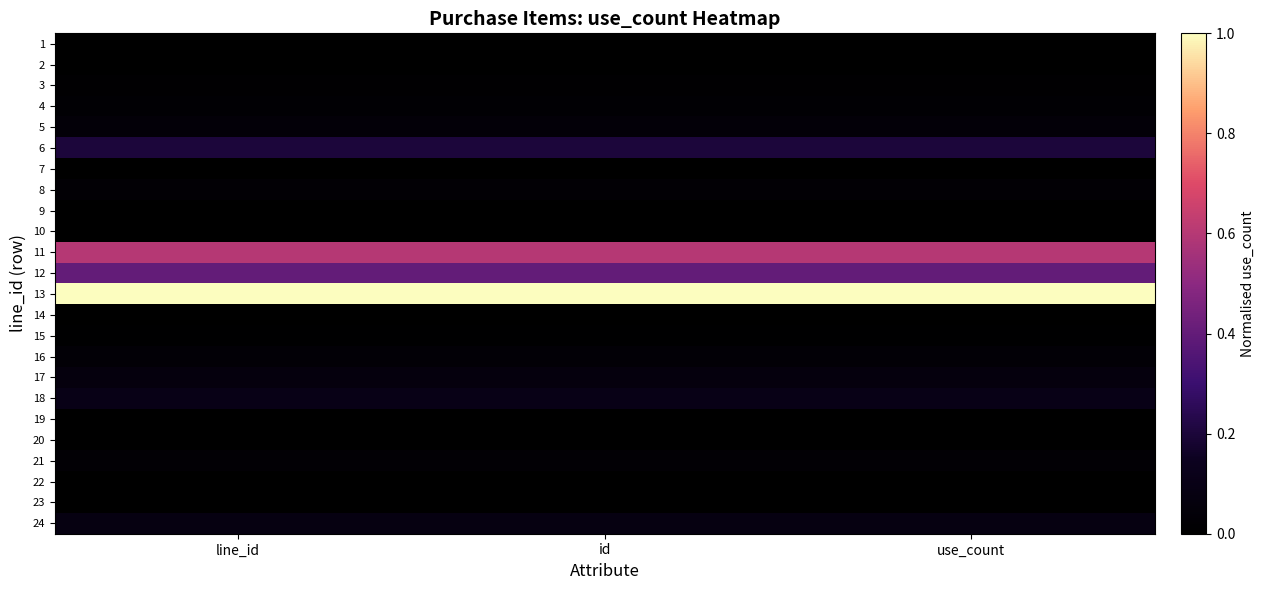

At which category is the sum across all series the highest?

line_id